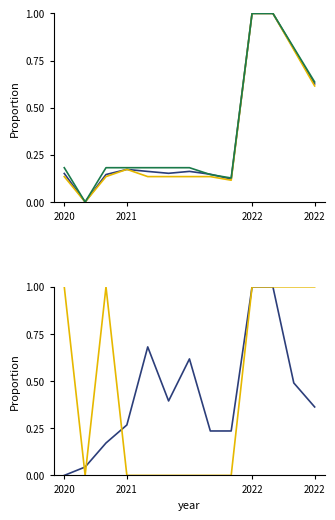

Which category has the highest value across all series?

2022